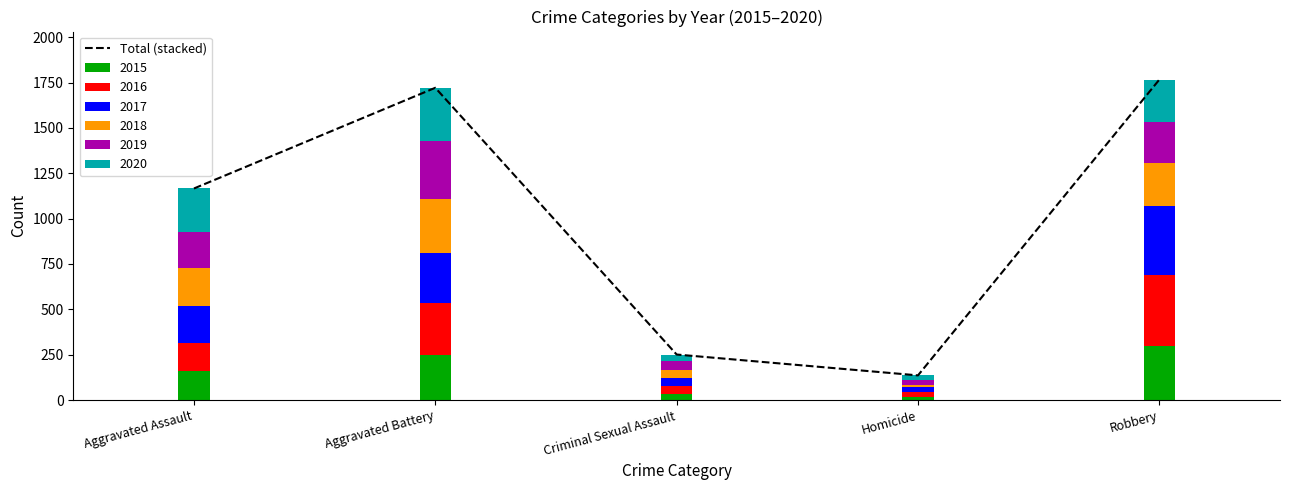

At which label does the data first exceed 1166?

Aggravated Battery